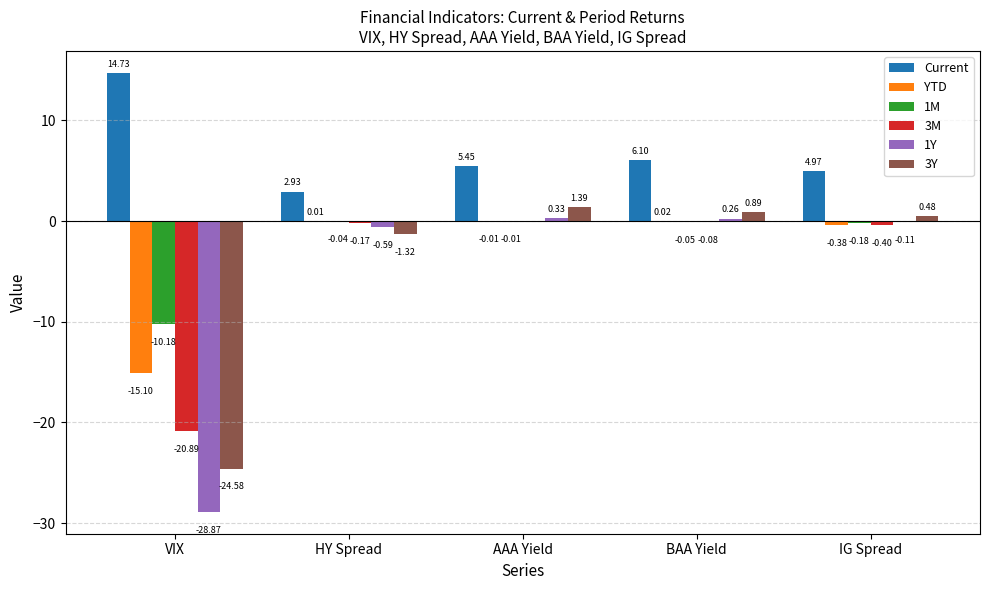

How many data points in YTD are above 0?

2